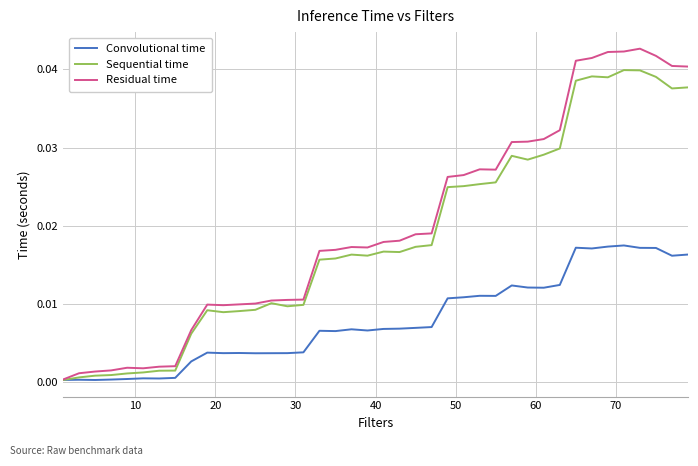

Which series has the largest range (max minus min)?

Residual time